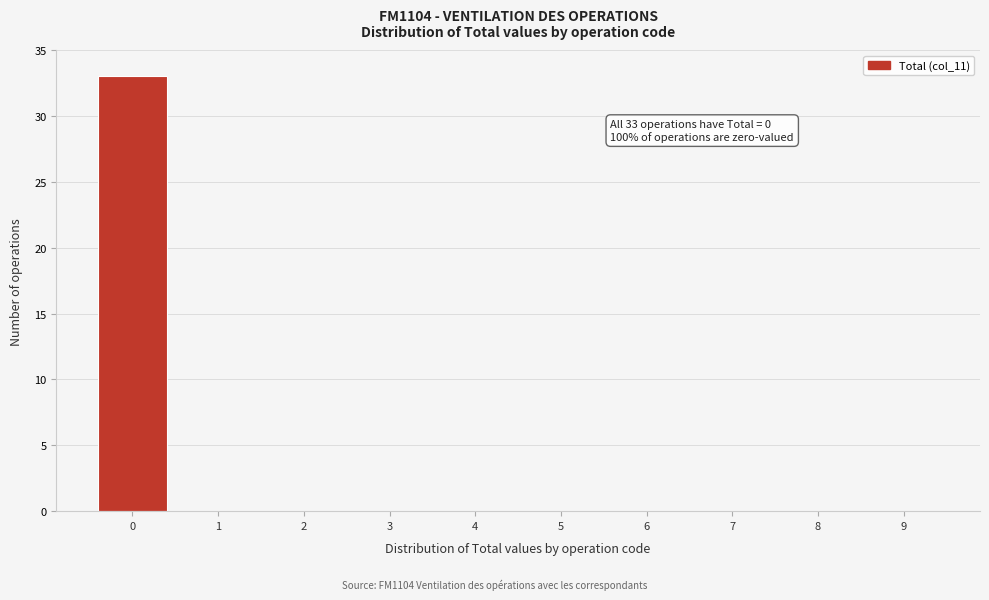

Which range on the x-axis has the tallest bar?

-0.5 to 0.5